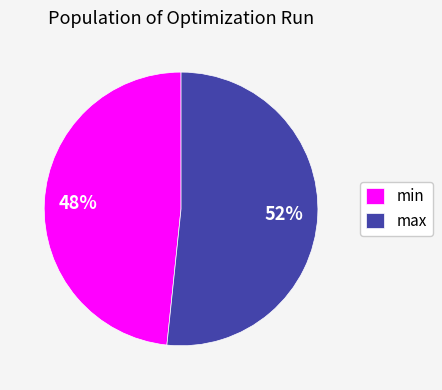

Combined, do min and max account for over 50%?

Yes